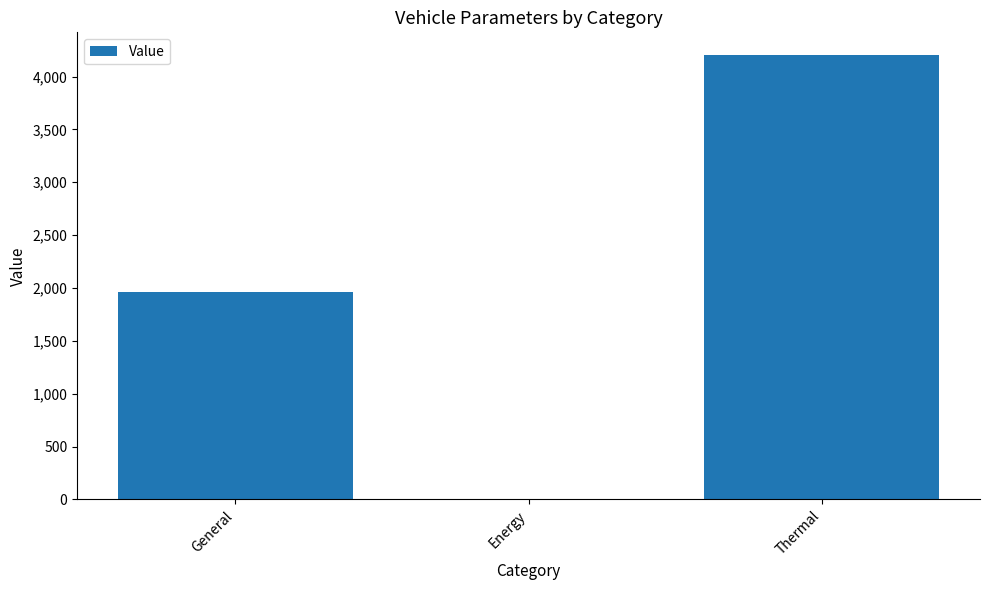

The chart shows a value of 1.9 at Energy. True or false?

True